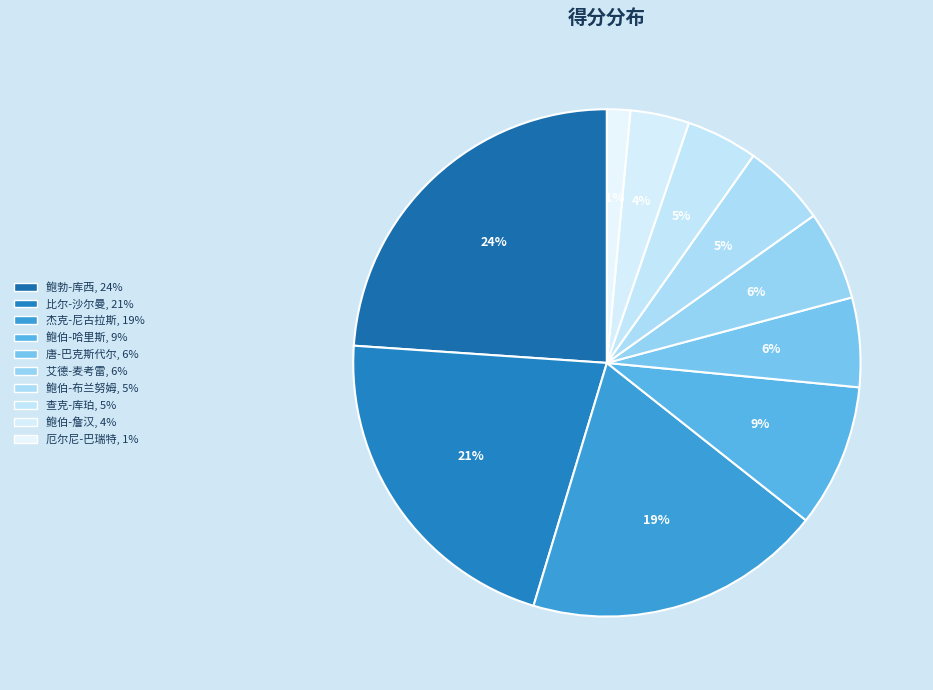

Rank the categories by value from highest to lowest.

鲍勃-库西, 比尔-沙尔曼, 杰克-尼古拉斯, 鲍伯-哈里斯, 唐-巴克斯代尔, 艾德-麦考雷, 鲍伯-布兰努姆, 查克-库珀, 鲍伯-詹汉, 厄尔尼-巴瑞特